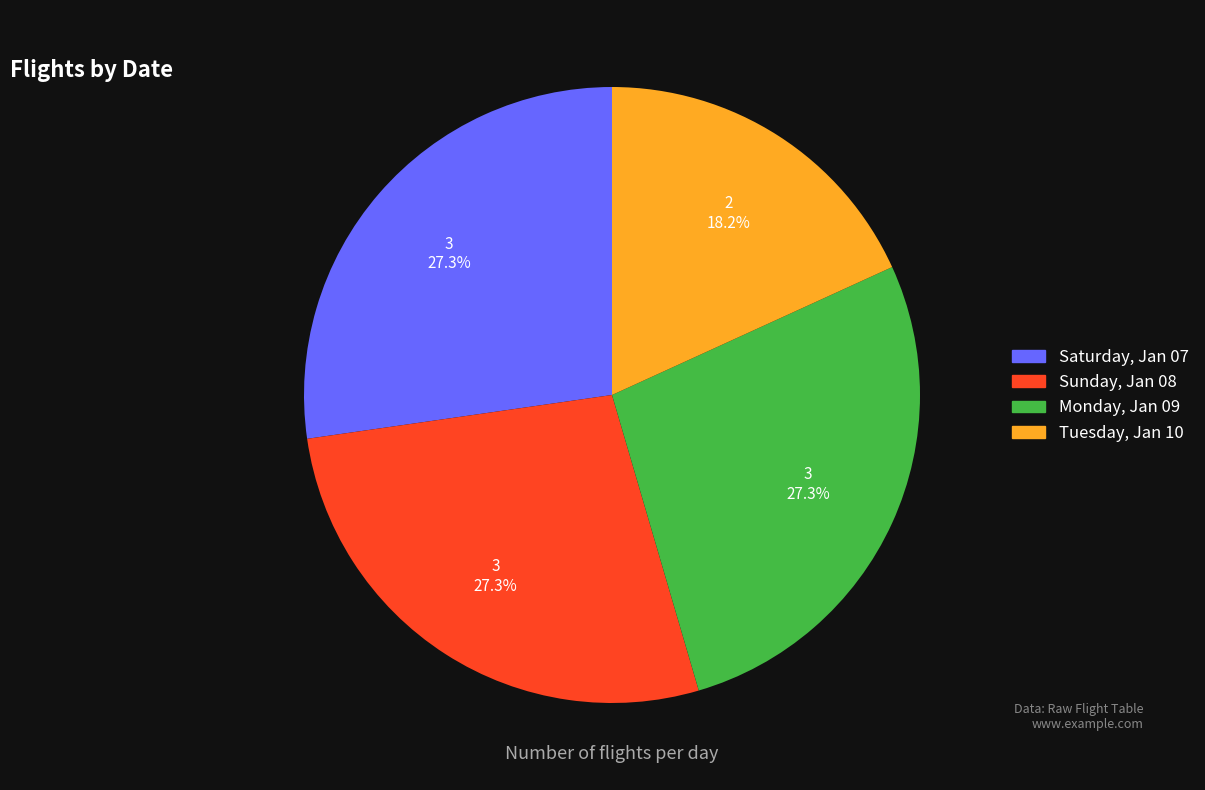

What percentage is the Monday, Jan 09 slice, to the nearest percent?

27%